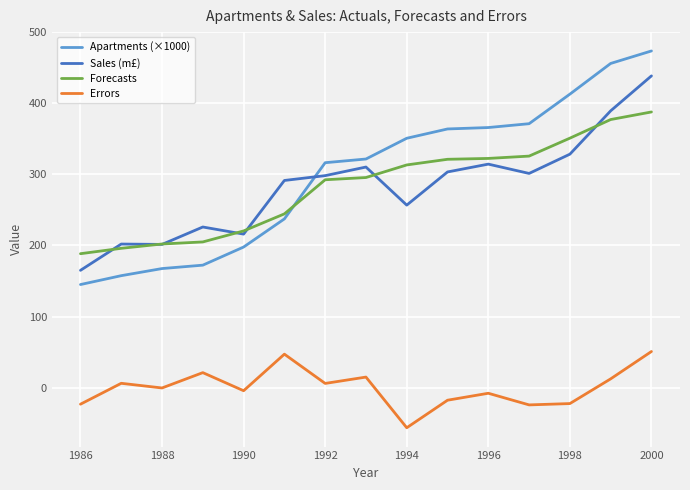

What is the highest value of the Apartments (×1000) series?

473.8